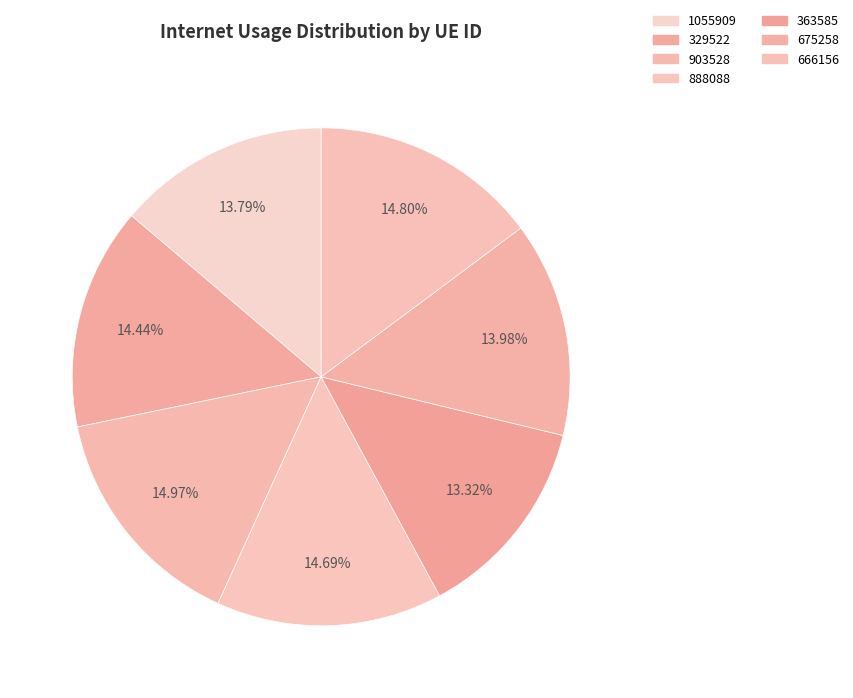

What is the largest slice in the pie chart?

903528